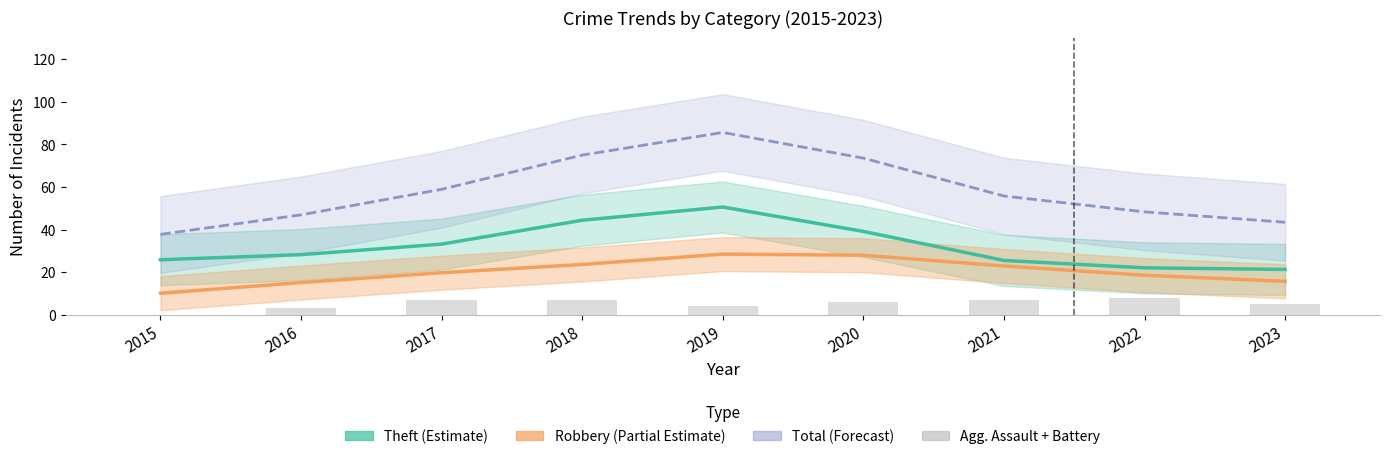

Reading left to right, extract all data points from this chart.

Theft (Estimate): 25.8	28.2	33.1	44.4	50.6	39.1	25.5	22.0	21.3
Robbery (Partial Estimate): 10.1	15.1	19.7	23.6	28.5	27.9	22.9	18.5	15.7
Total (Forecast): 37.7	46.9	58.9	75.0	85.6	73.5	55.7	48.3	43.4
Agg. Assault + Battery: 0.0	3.0	7.0	7.0	4.0	6.0	7.0	8.0	5.0